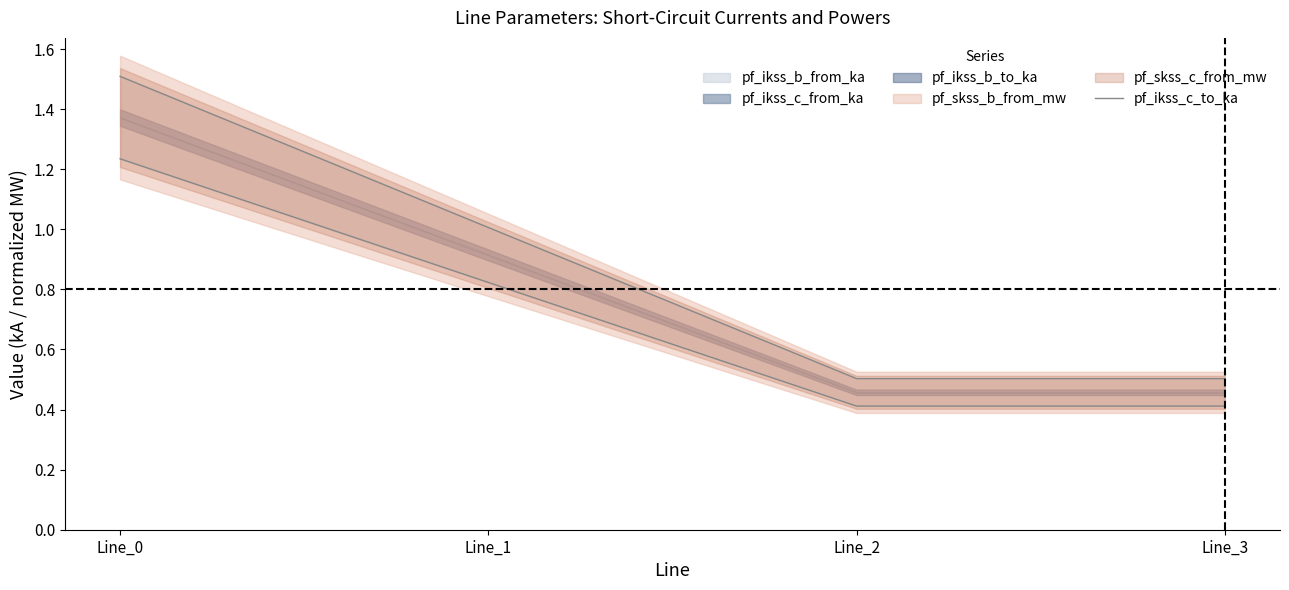

Count the number of categories in the chart.

4